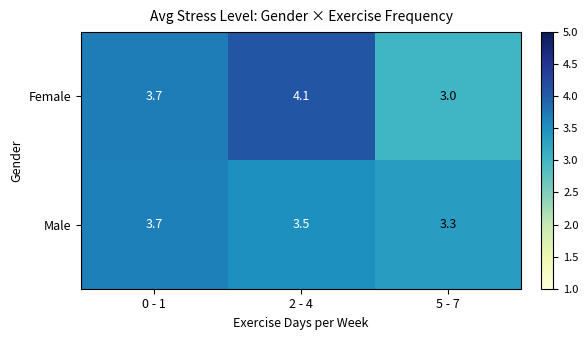

At which category is the sum across all series the highest?

2 - 4